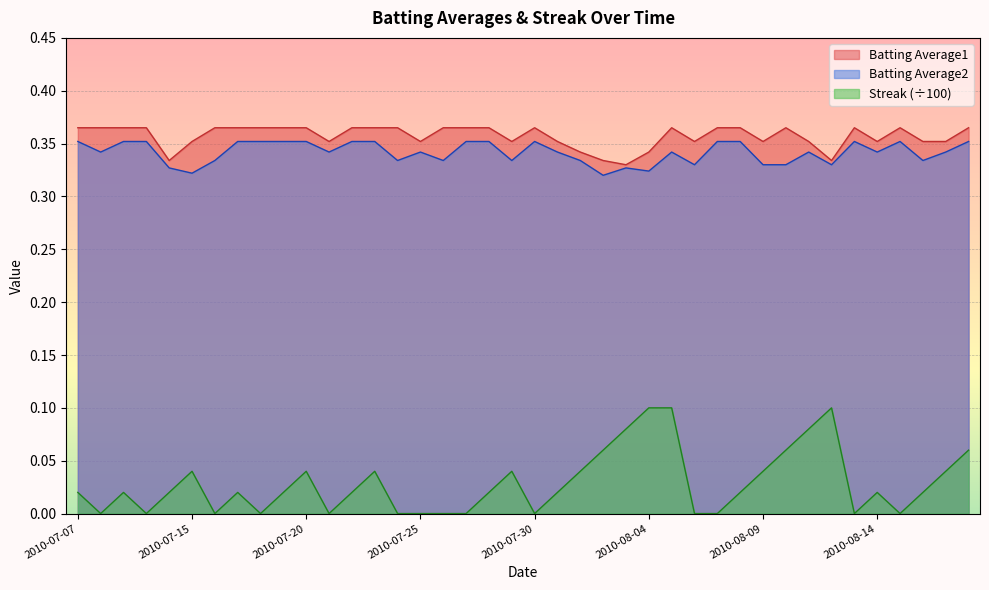

List the labels in order of Streak value, smallest first.

2010-07-08, 2010-07-10, 2010-07-16, 2010-07-18, 2010-07-21, 2010-07-24, 2010-07-25, 2010-07-26, 2010-07-27, 2010-07-30, 2010-08-06, 2010-08-07, 2010-08-13, 2010-08-15, 2010-07-07, 2010-07-09, 2010-07-11, 2010-07-17, 2010-07-19, 2010-07-22, 2010-07-28, 2010-07-31, 2010-08-08, 2010-08-14, 2010-08-16, 2010-07-15, 2010-07-20, 2010-07-23, 2010-07-29, 2010-08-01, 2010-08-09, 2010-08-17, 2010-08-02, 2010-08-10, 2010-08-18, 2010-08-03, 2010-08-11, 2010-08-04, 2010-08-05, 2010-08-12